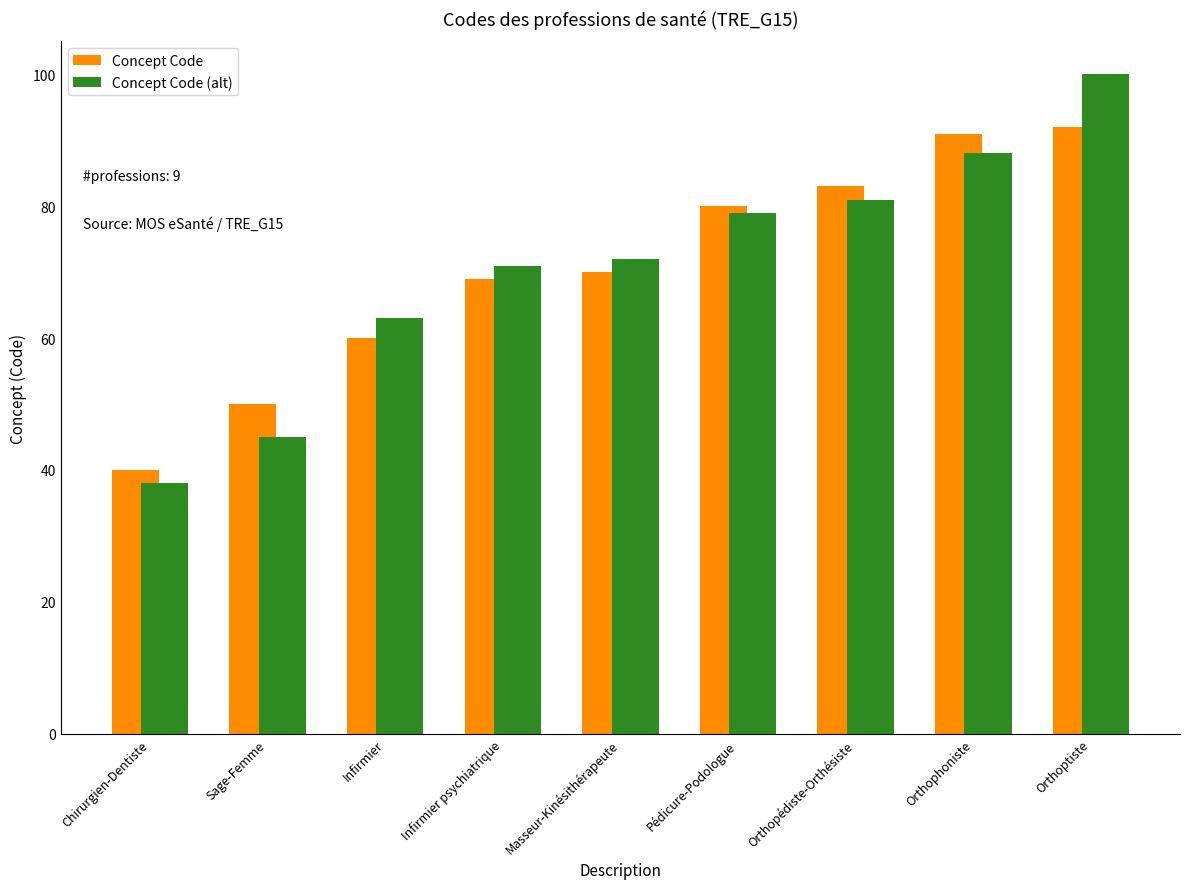

Is it true that Concept Code equals 91 at Orthophoniste?

True